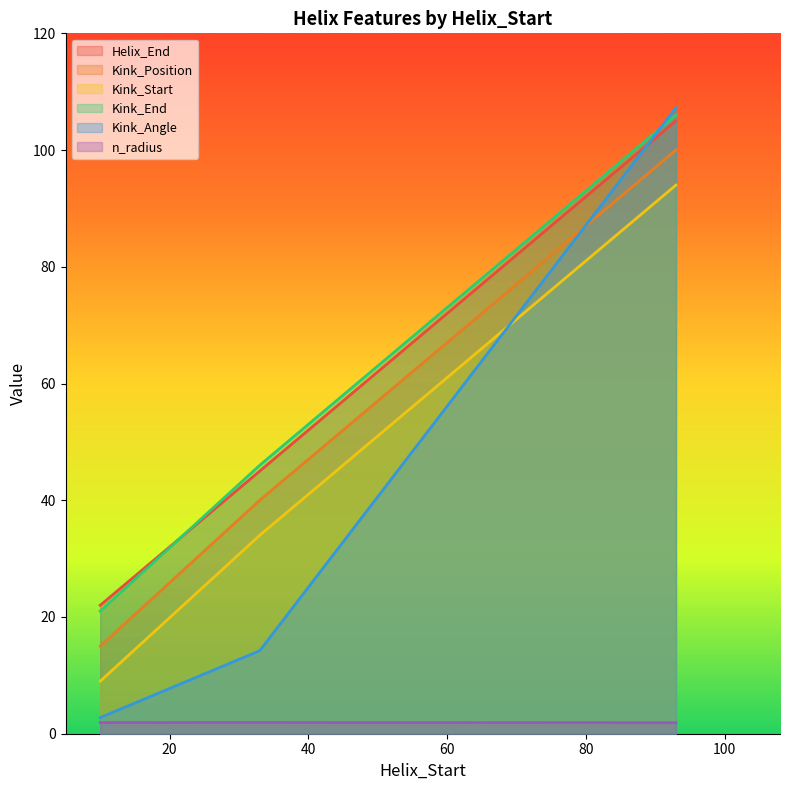

Rank the series at 10 from highest to lowest value.

Helix_End, Kink_End, Kink_Position, Kink_Start, Kink_Angle, n_radius